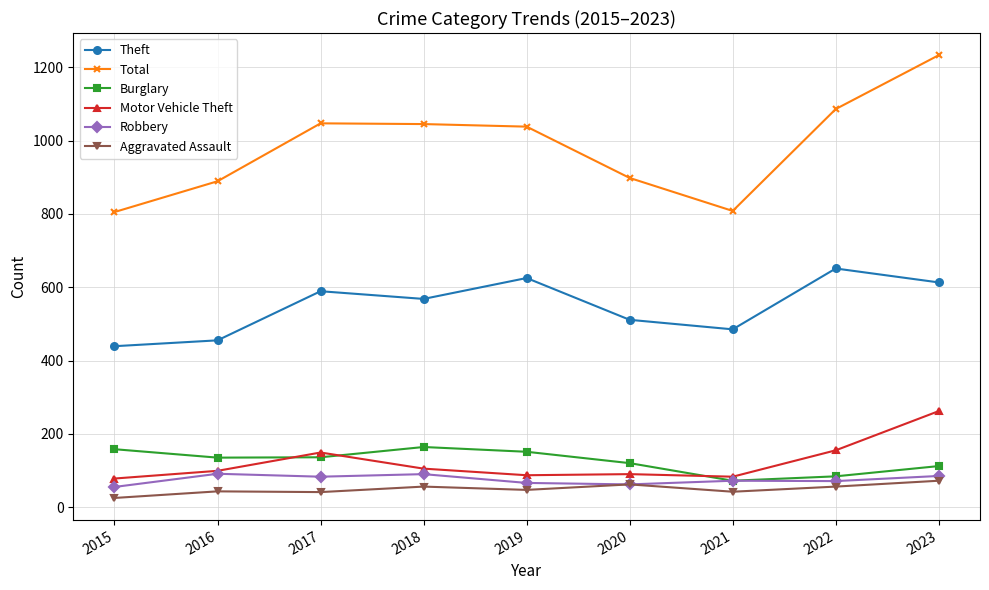

True or false: Theft and Motor Vehicle Theft intersect in this chart.

False